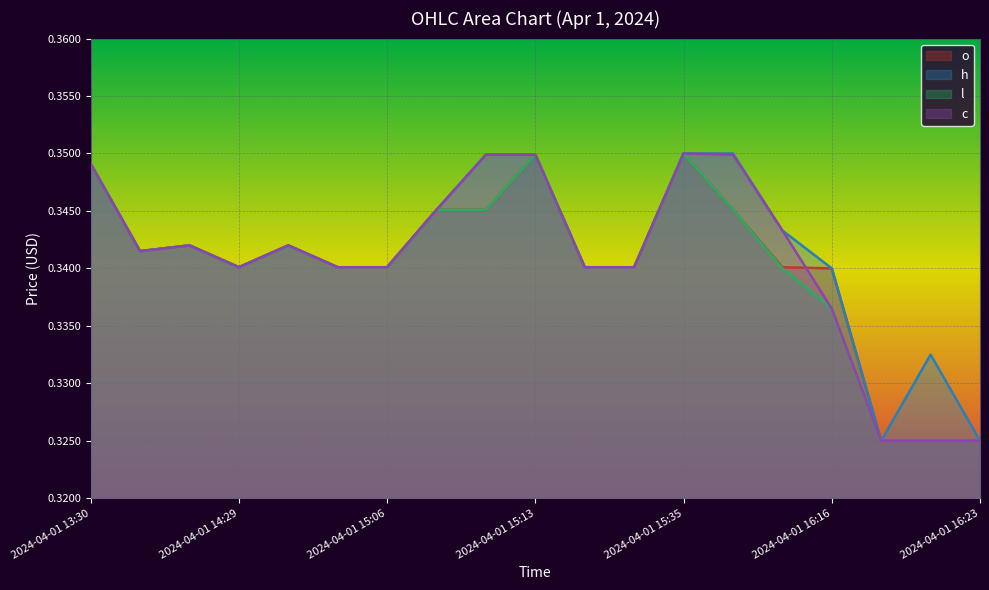

True or false: o has a value of 0.5 at 2024-04-01 16:15.

False